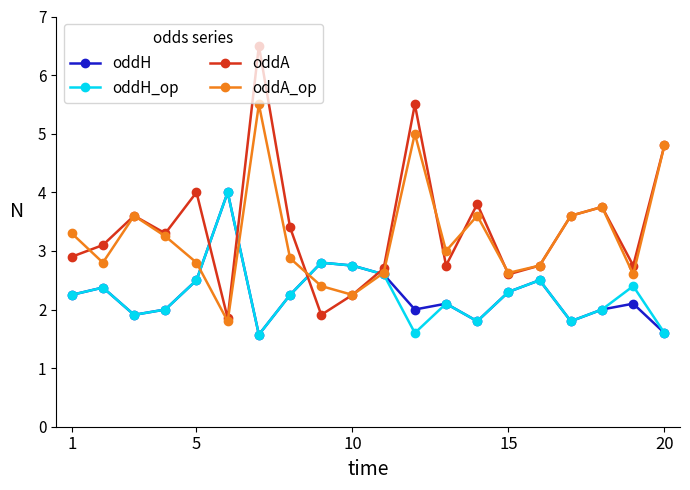

What is the difference between the second highest and second lowest values in the oddA series?

3.6